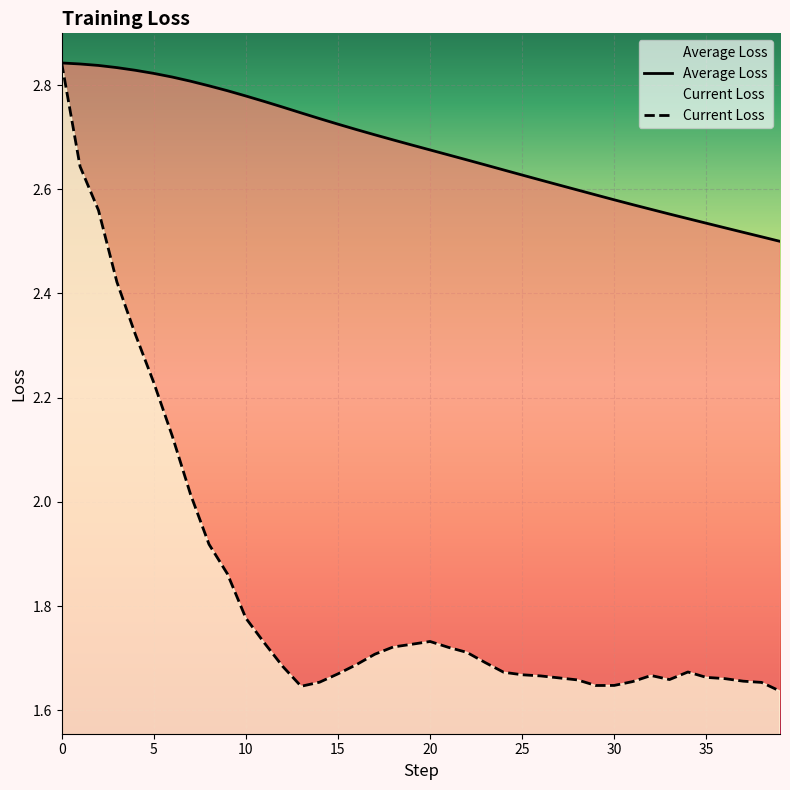

What is the value of the Average Loss point at the 18th from the left?

2.7